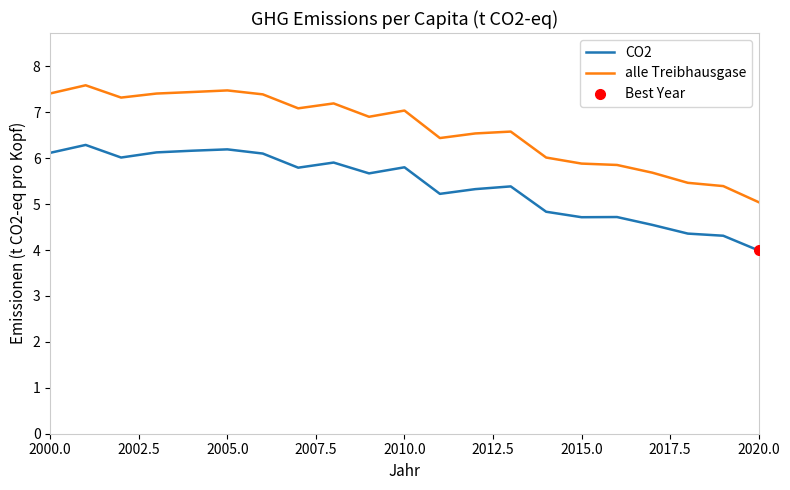

True or false: alle Treibhausgase and CO2 intersect in this chart.

False